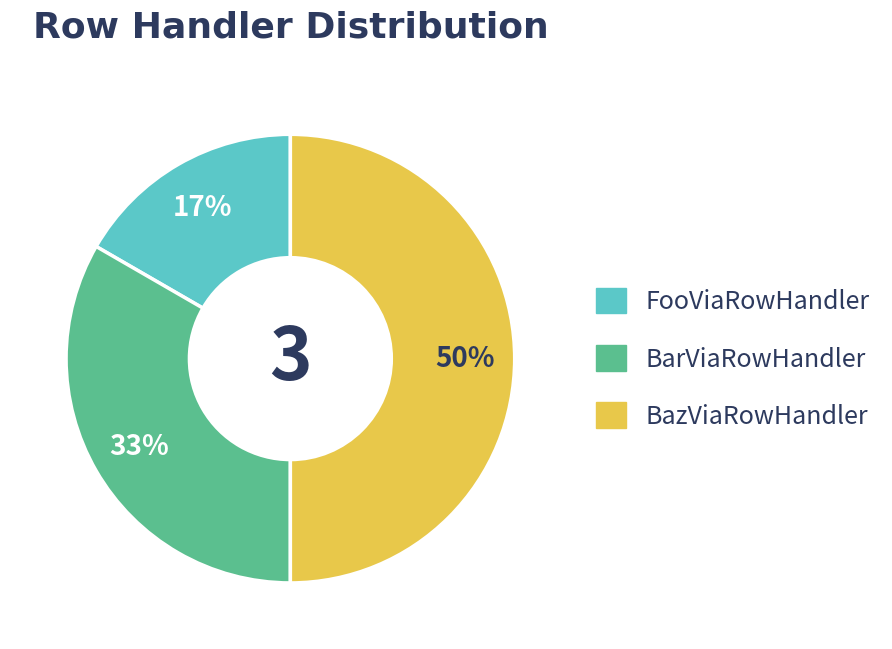

To the nearest percent, what is the average slice percentage?

33%